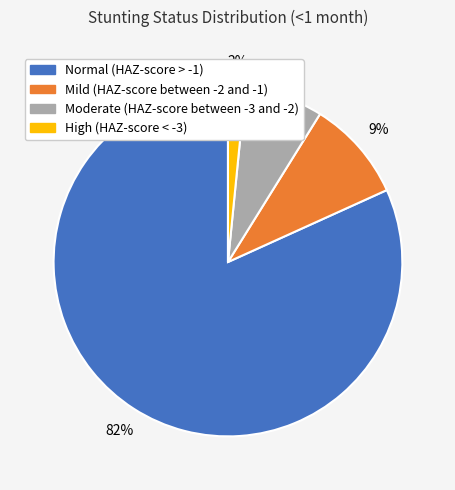

What percentage is the Moderate (HAZ-score between -3 and -2) slice, to the nearest percent?

7%